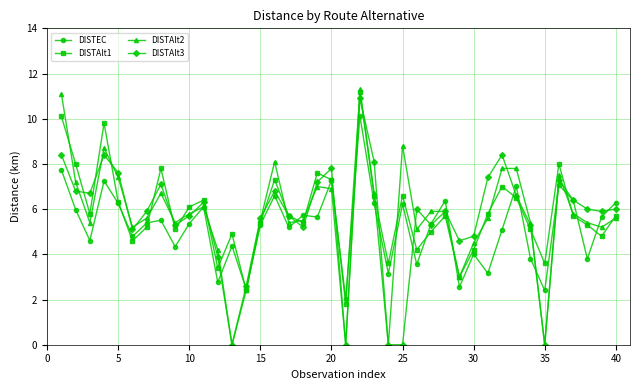

Which series has the largest range (max minus min)?

DISTAlt2